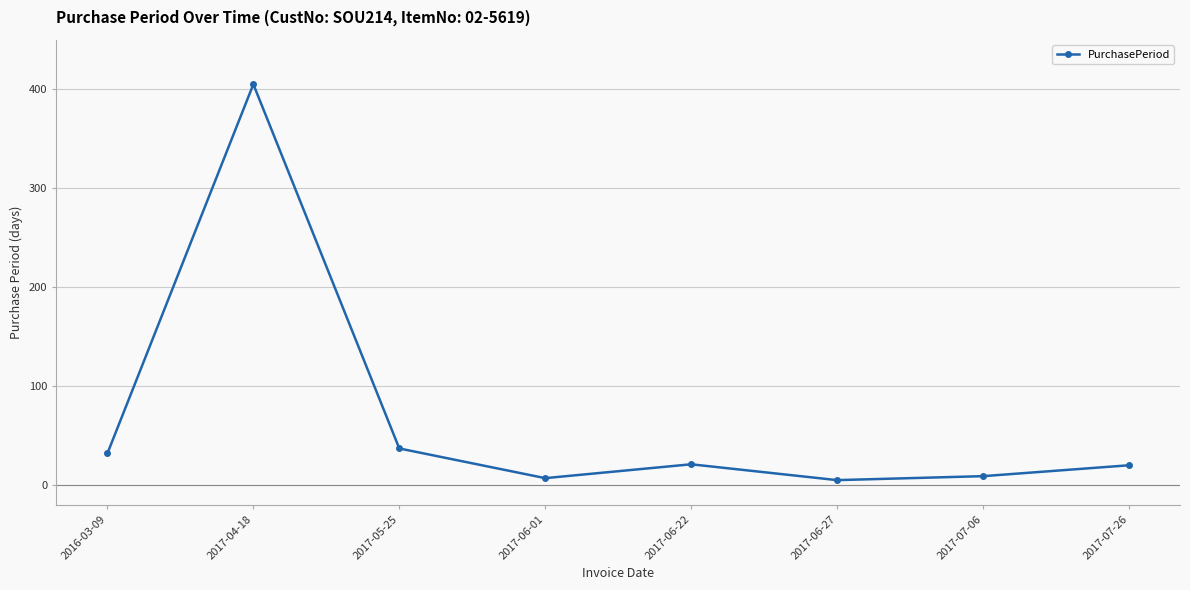

What is the difference between the second highest and second lowest values?

30